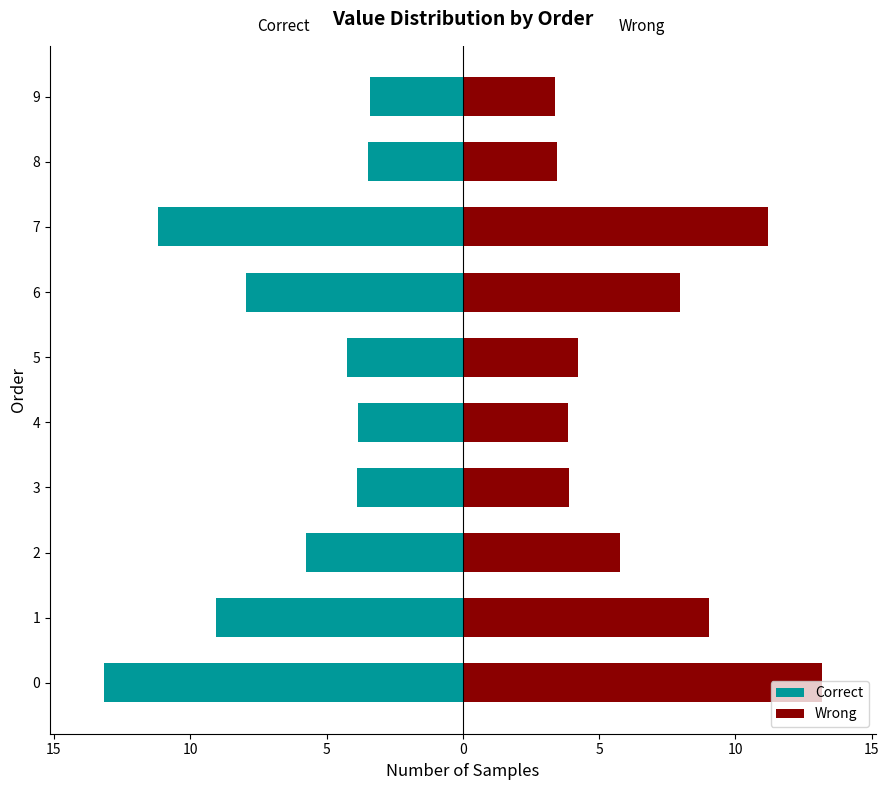

What is the maximum value for Wrong?

13.2